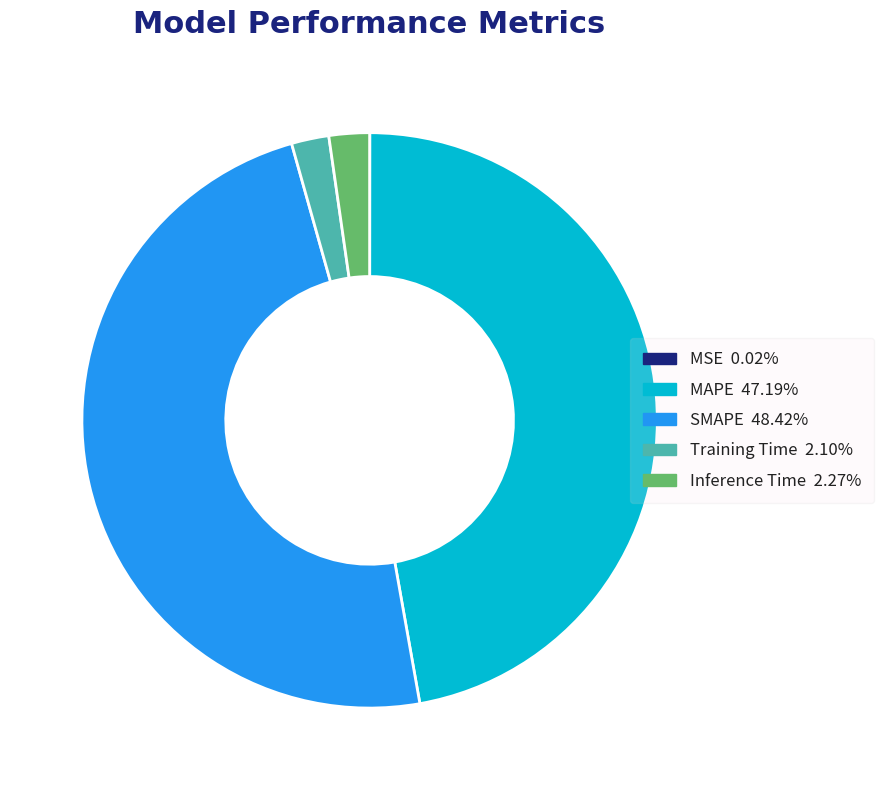

Does MAPE account for over 50% of the chart?

No